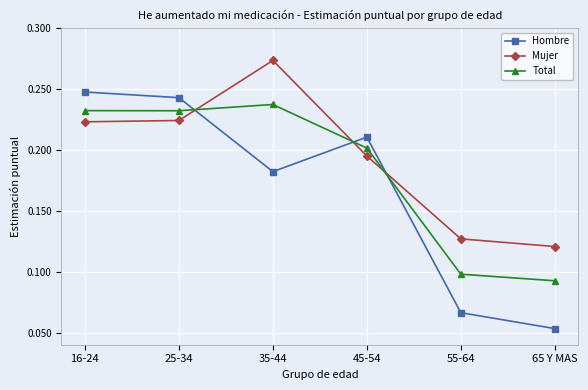

Count the Mujer values in the range 0 to 1.

6